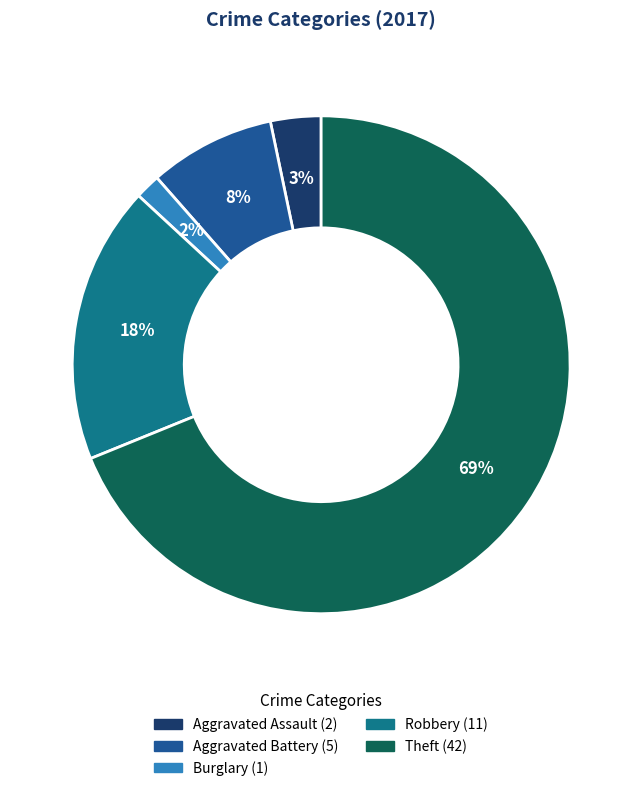

How many segments does this pie chart have?

5